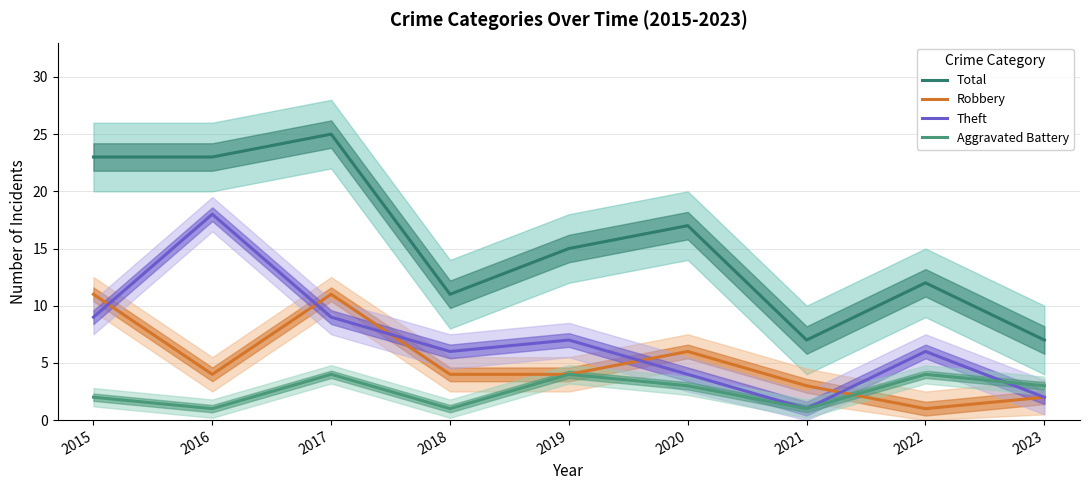

How many lines are shown in the chart?

4